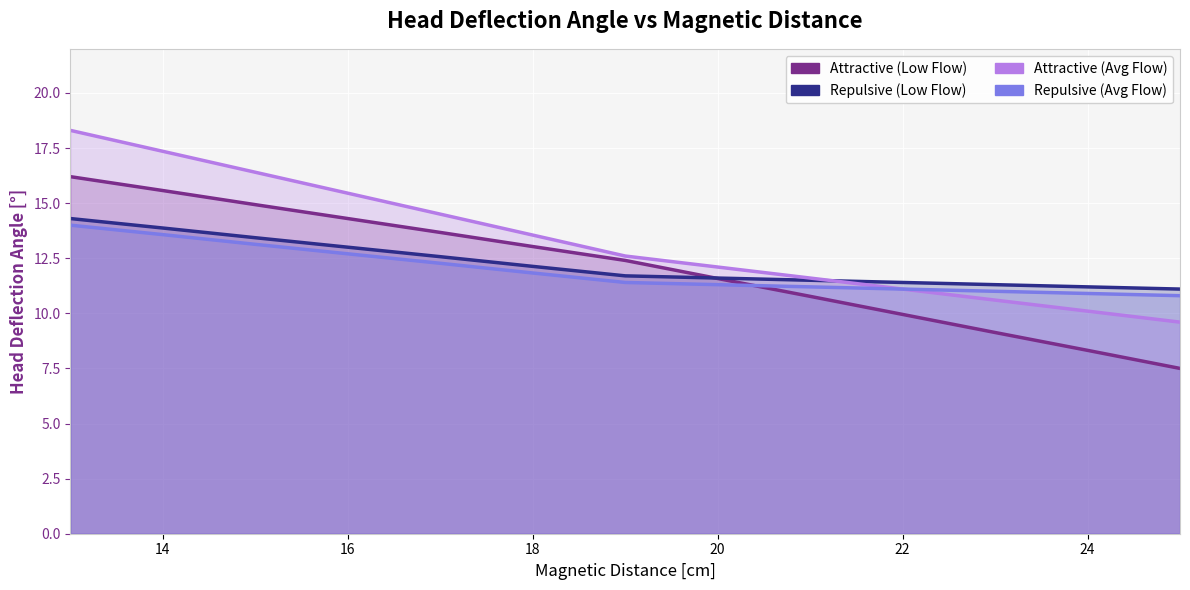

Reading left to right, extract all data points from this chart.

Attractive (Low Flow): 16.2	15.6	14.9	14.3	13.7	13.0	12.4	11.6	10.8	9.9	9.1	8.3	7.5
Repulsive (Low Flow): 14.3	13.9	13.4	13.0	12.6	12.1	11.7	11.6	11.5	11.4	11.3	11.2	11.1
Attractive (Avg Flow): 18.3	17.4	16.4	15.4	14.5	13.6	12.6	12.1	11.6	11.1	10.6	10.1	9.6
Repulsive (Avg Flow): 14.0	13.6	13.1	12.7	12.3	11.8	11.4	11.3	11.2	11.1	11.0	10.9	10.8